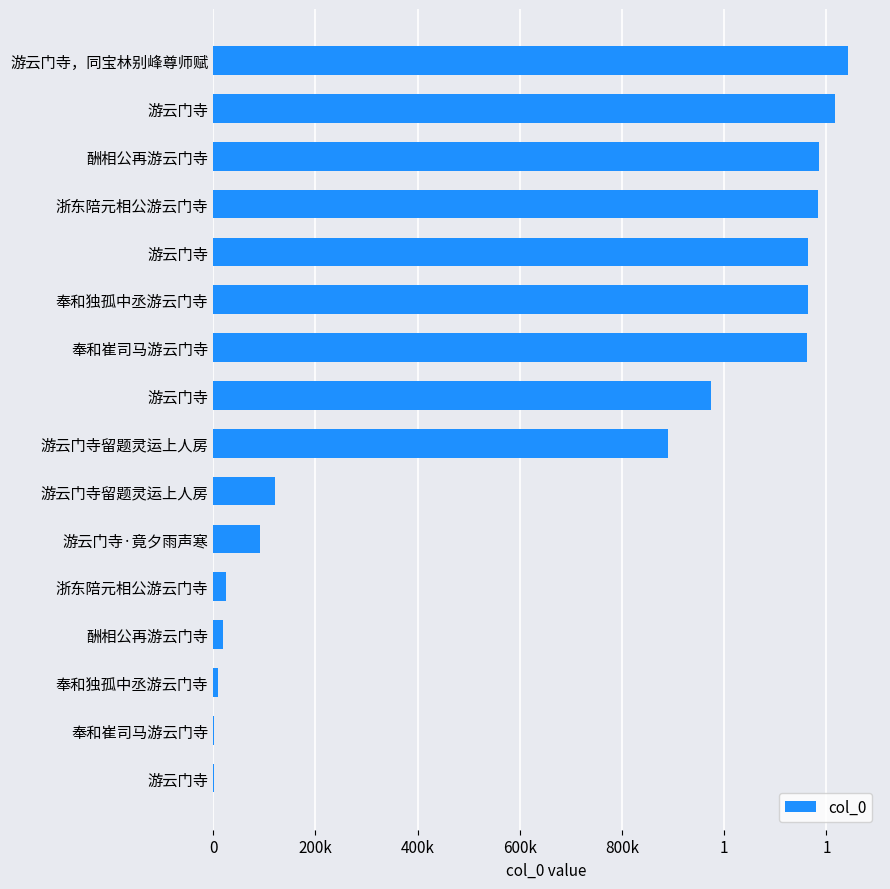

Are the bars horizontal?

Yes